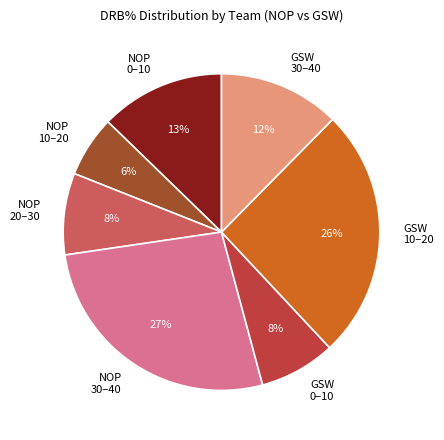

What percentage is the GSW 10–20 slice, to the nearest percent?

26%